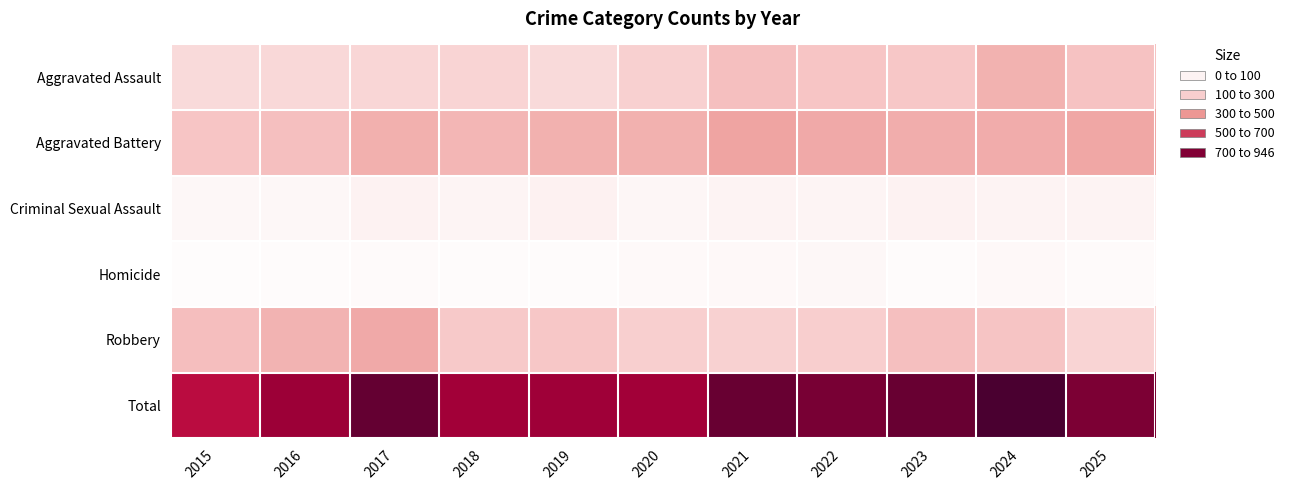

Count the number of categories in the chart.

11